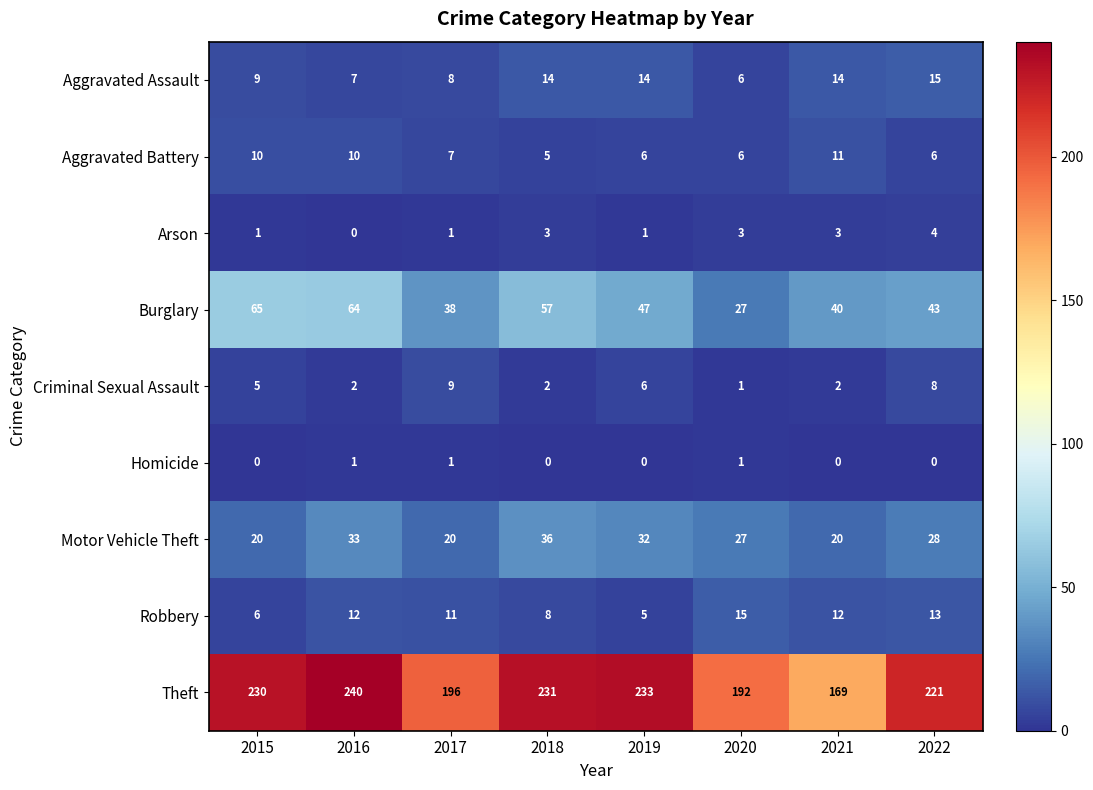

How many series are shown in this chart?

9